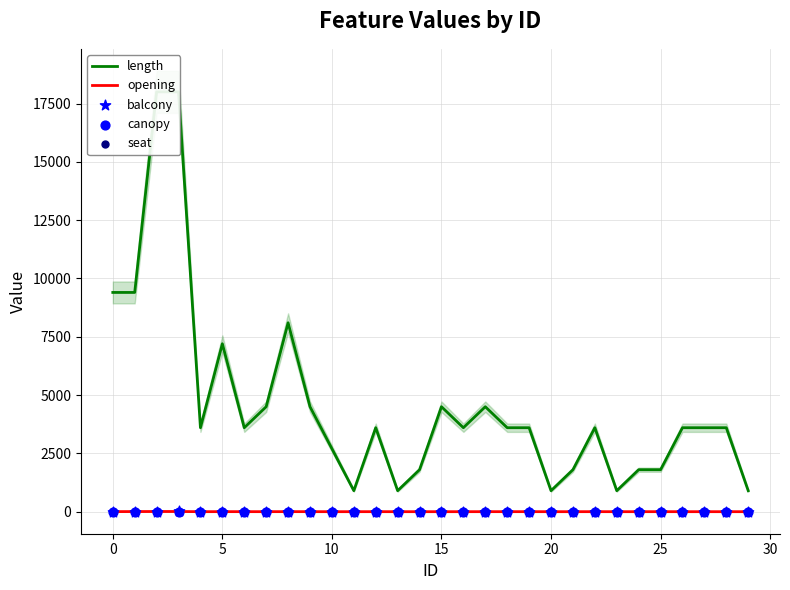

At how many categories does at least one series exceed 5124?

6